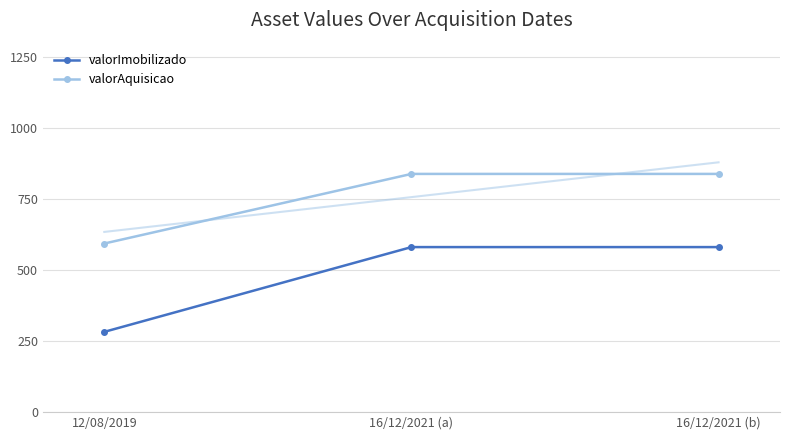

Which series has the largest total across all categories?

valorAquisicao